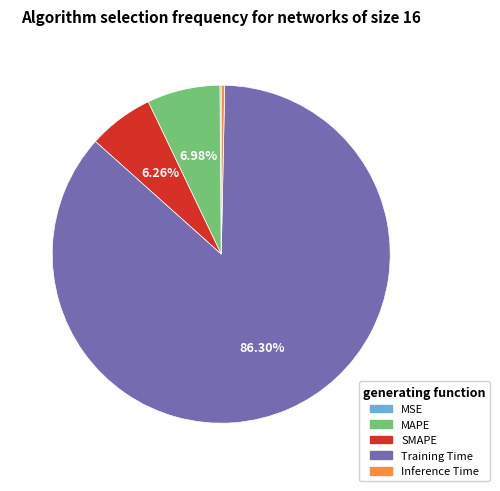

Which category has the biggest portion of the pie?

Training Time